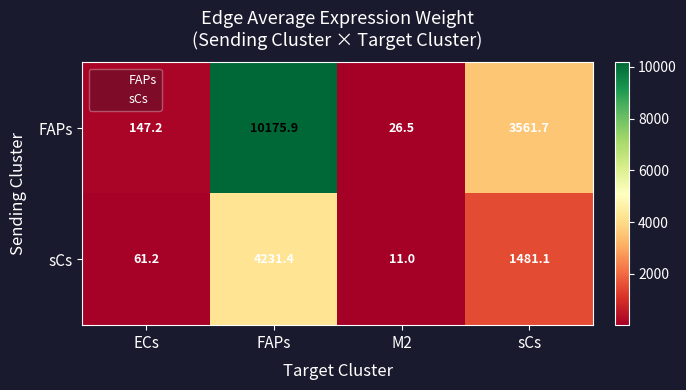

How many data points in sCs are above 1481?

2